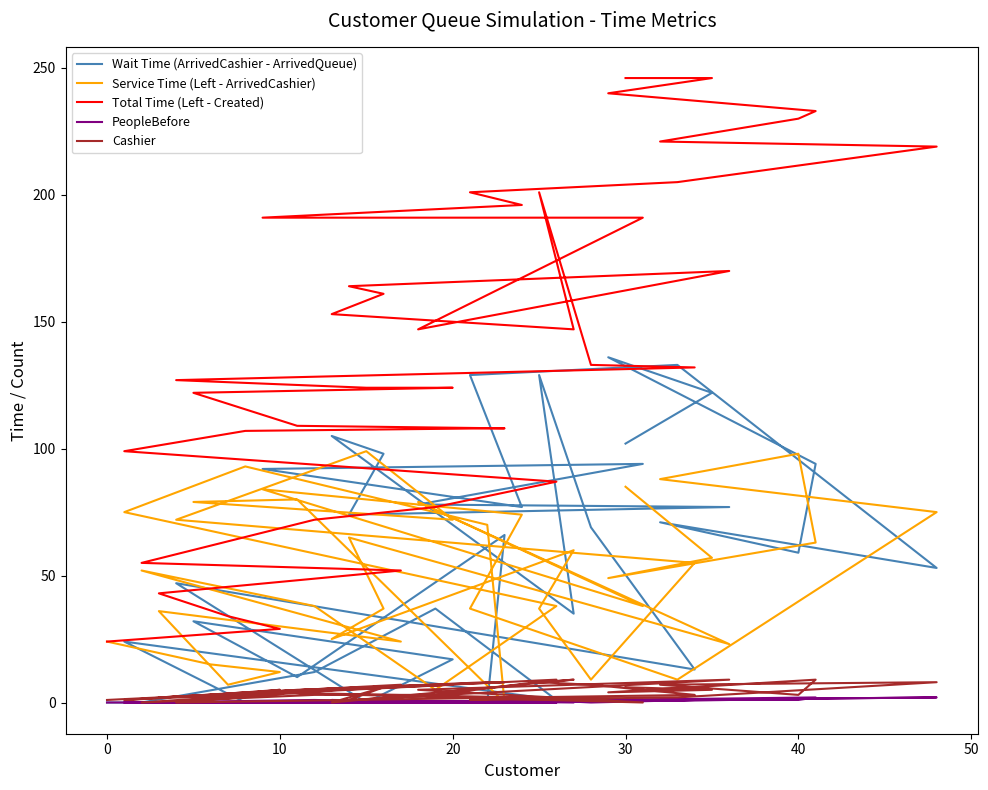

Is this an area chart (filled region under the line)?

No